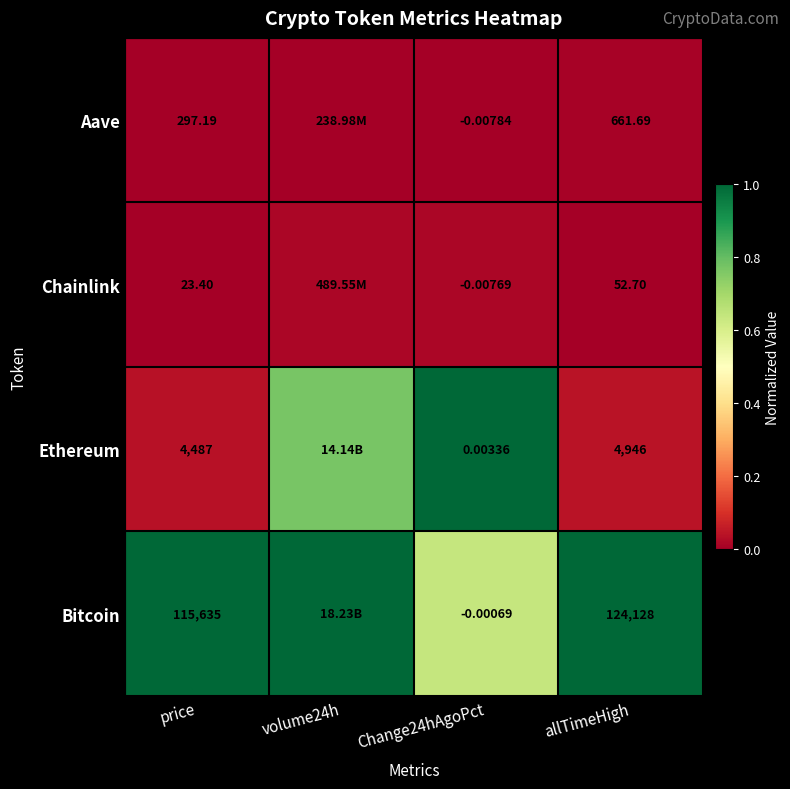

At allTimeHigh, list the series in order from smallest to largest.

Chainlink, Aave, Ethereum, Bitcoin